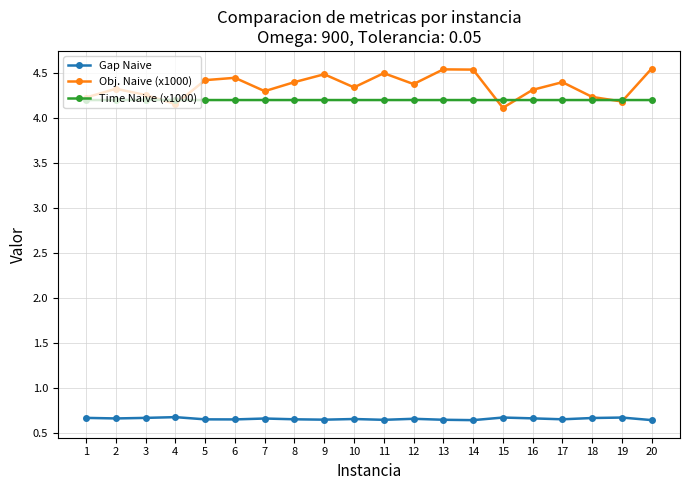

The Obj. Naive (x1000) series shows 7.3 at 7. True or false?

False